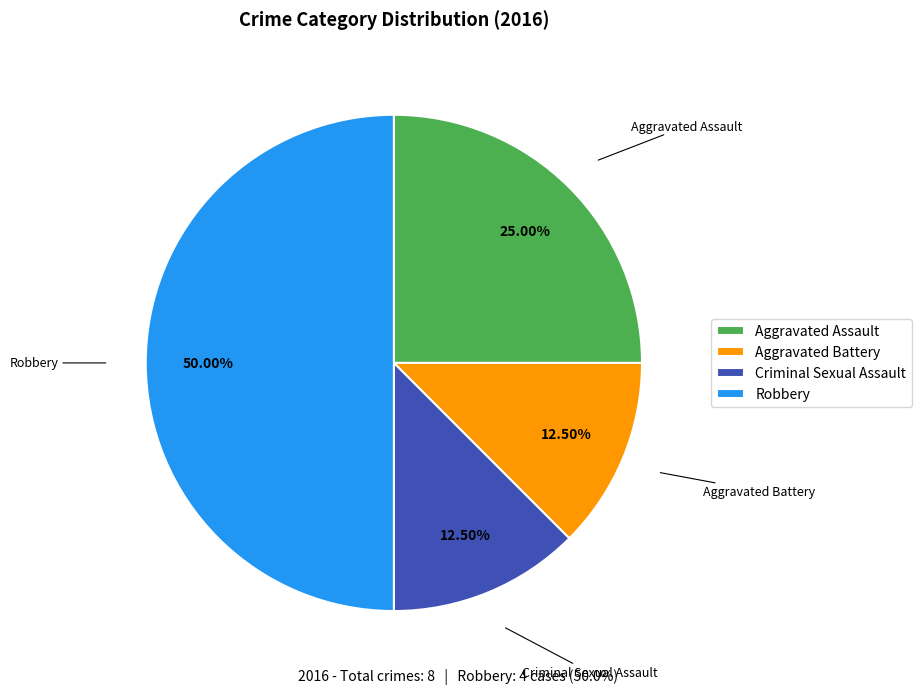

Is it true that Robbery is 64% of the pie?

False